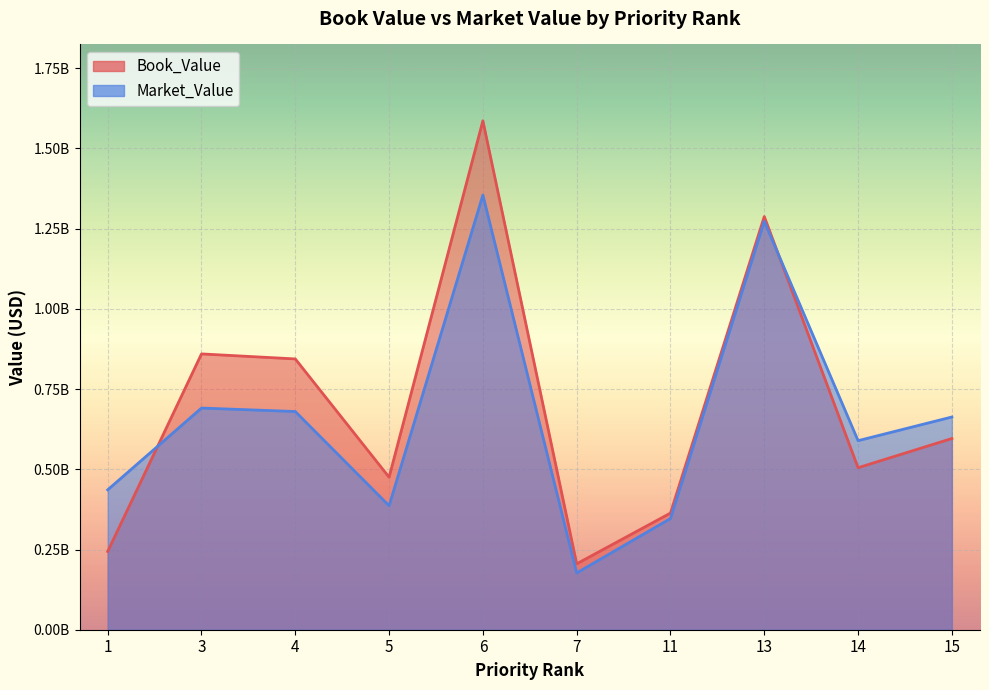

At how many categories does at least one series exceed 1516655307?

1